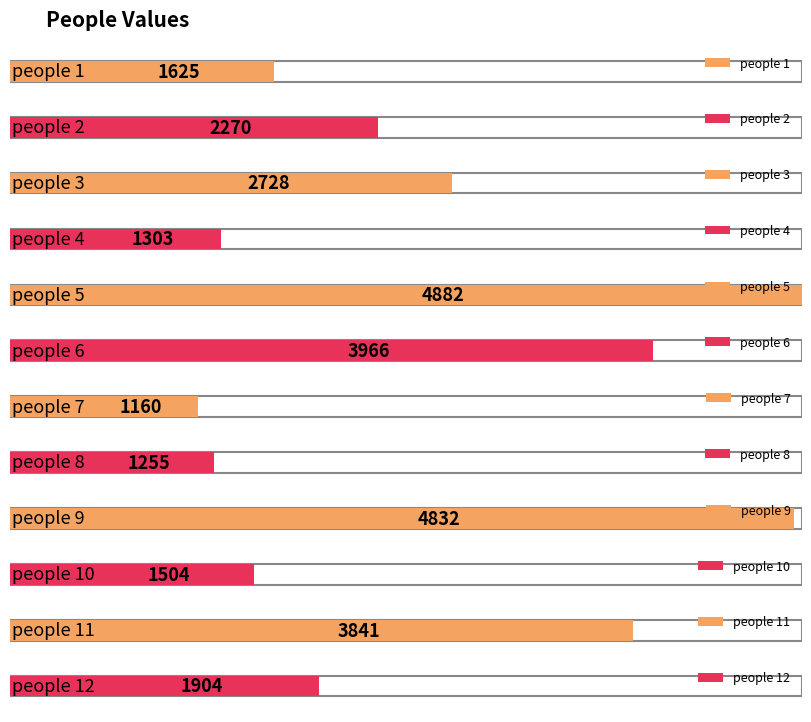

Reading left to right, what are all the values shown in this chart?

1625	2270	2728	1303	4882	3966	1160	1255	4832	1504	3841	1904